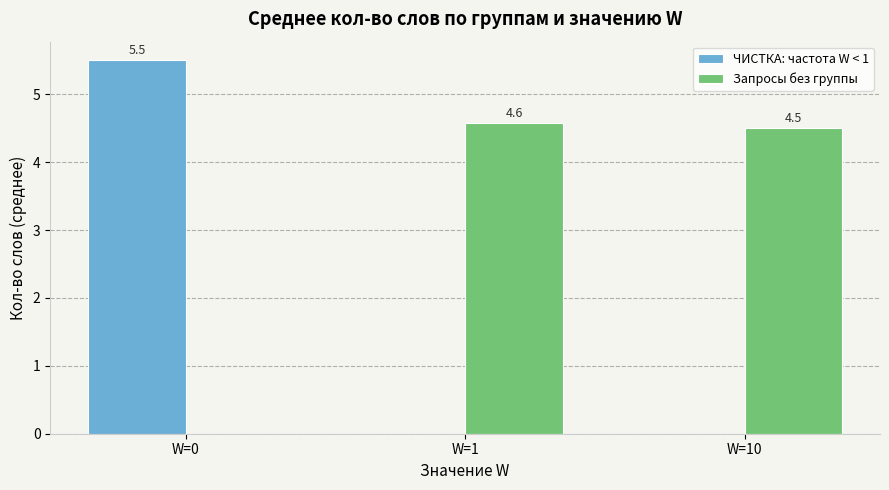

Reading left to right, list all the values displayed in this chart.

ЧИСТКА: частота W < 1: 5.5	0.0	0.0
Запросы без группы: 0.0	4.6	4.5